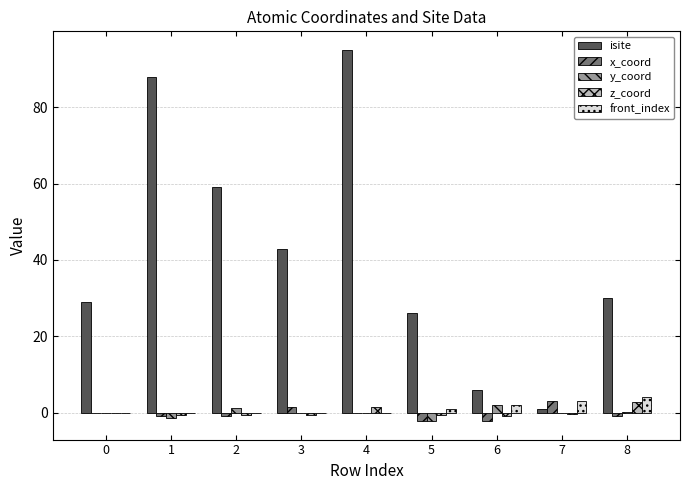

Between 2 and 4, which series saw the biggest shift?

isite